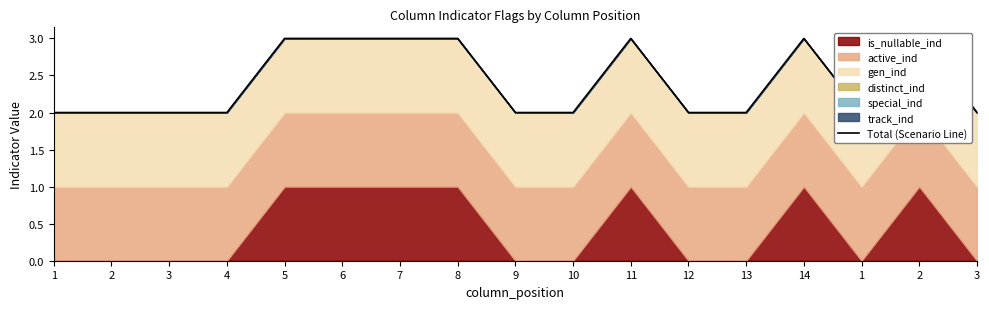

What is the greatest value displayed?

3